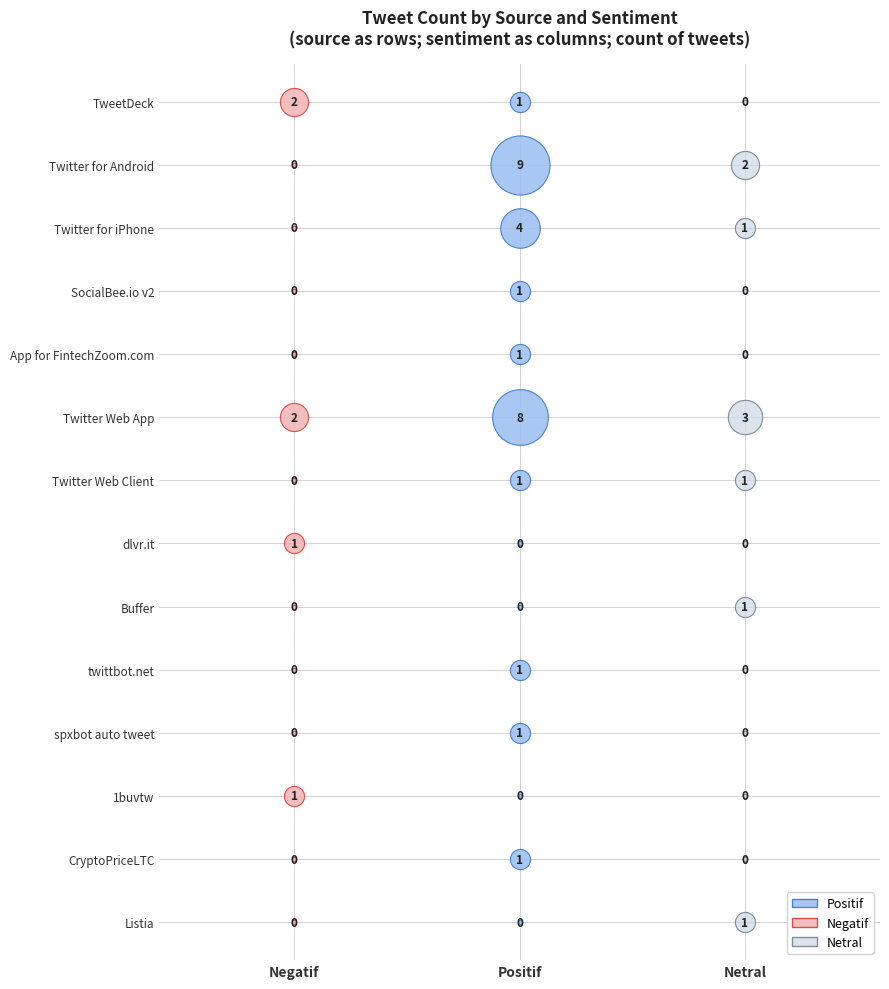

Rank the series by their maximum value, from lowest to highest.

SocialBee.io v2, App for FintechZoom.com, Twitter Web Client, dlvr.it, Buffer, twittbot.net, spxbot auto tweet, 1buvtw, CryptoPriceLTC, Listia, TweetDeck, Twitter for iPhone, Twitter Web App, Twitter for Android